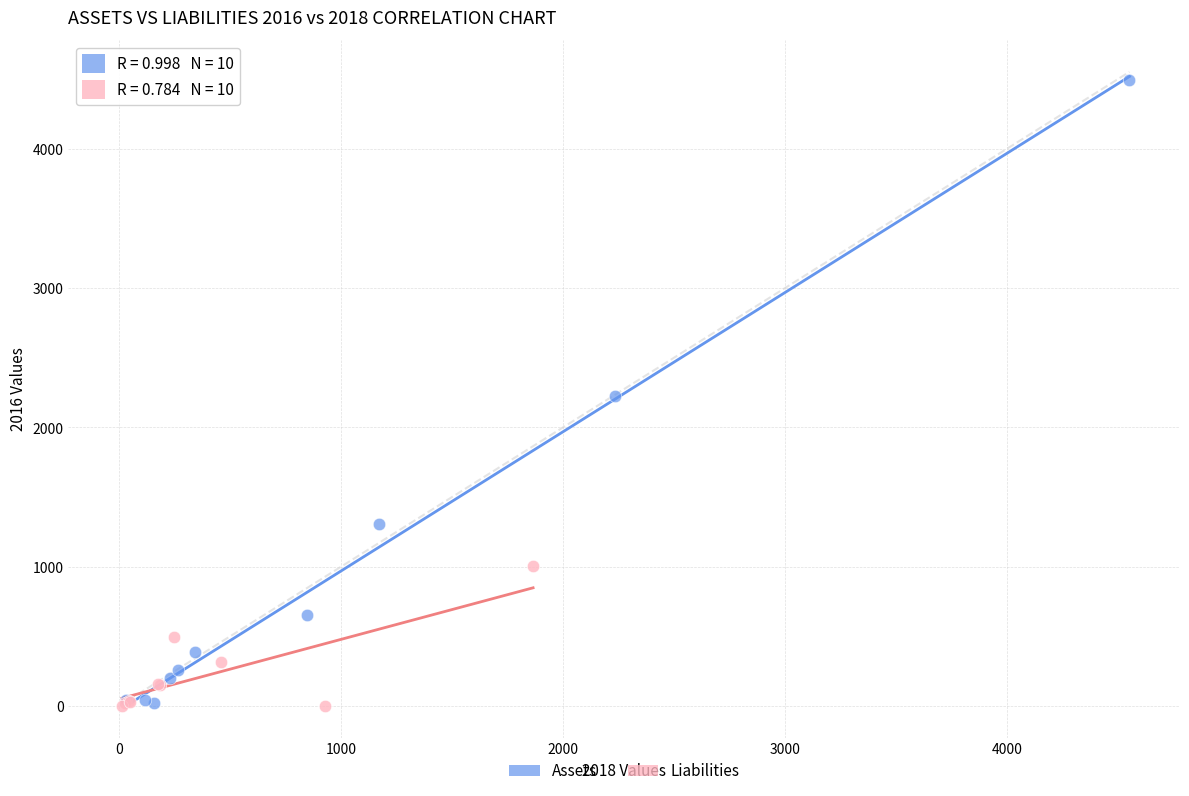

What are all the series names shown in the legend?

Assets, Liabilities